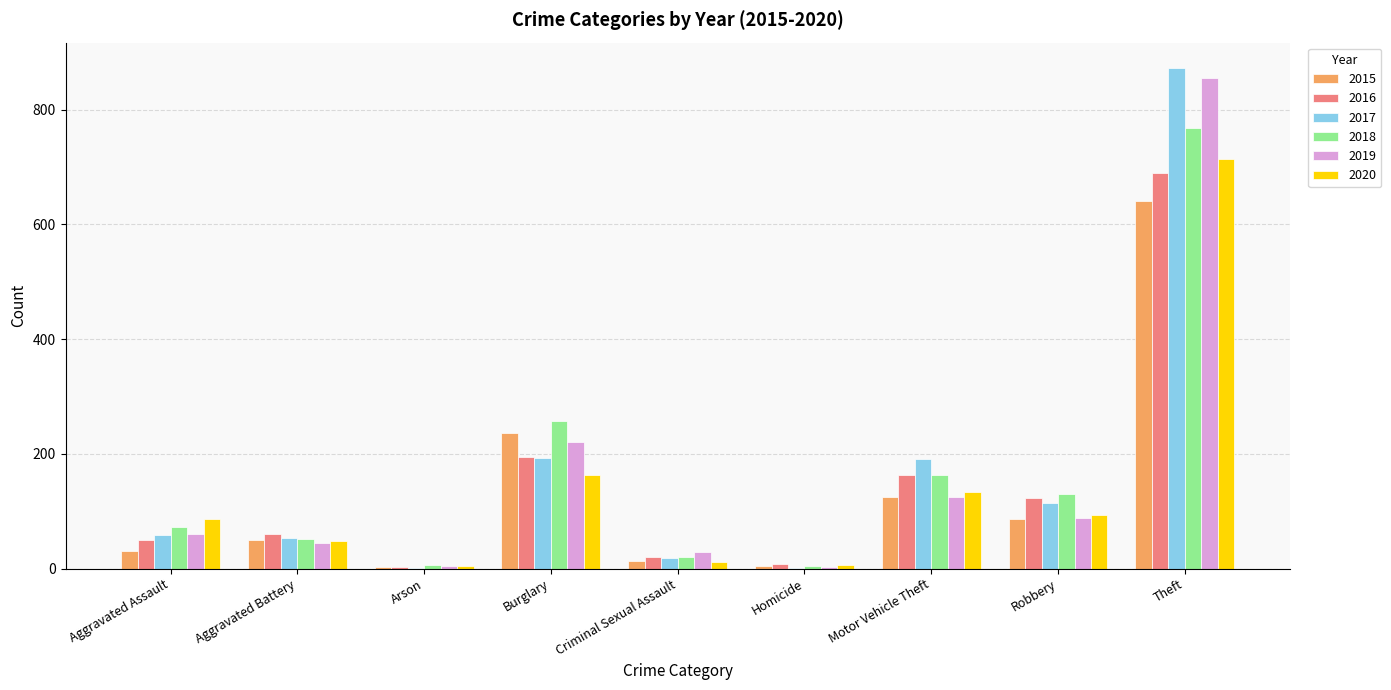

What is the greatest value displayed?

873